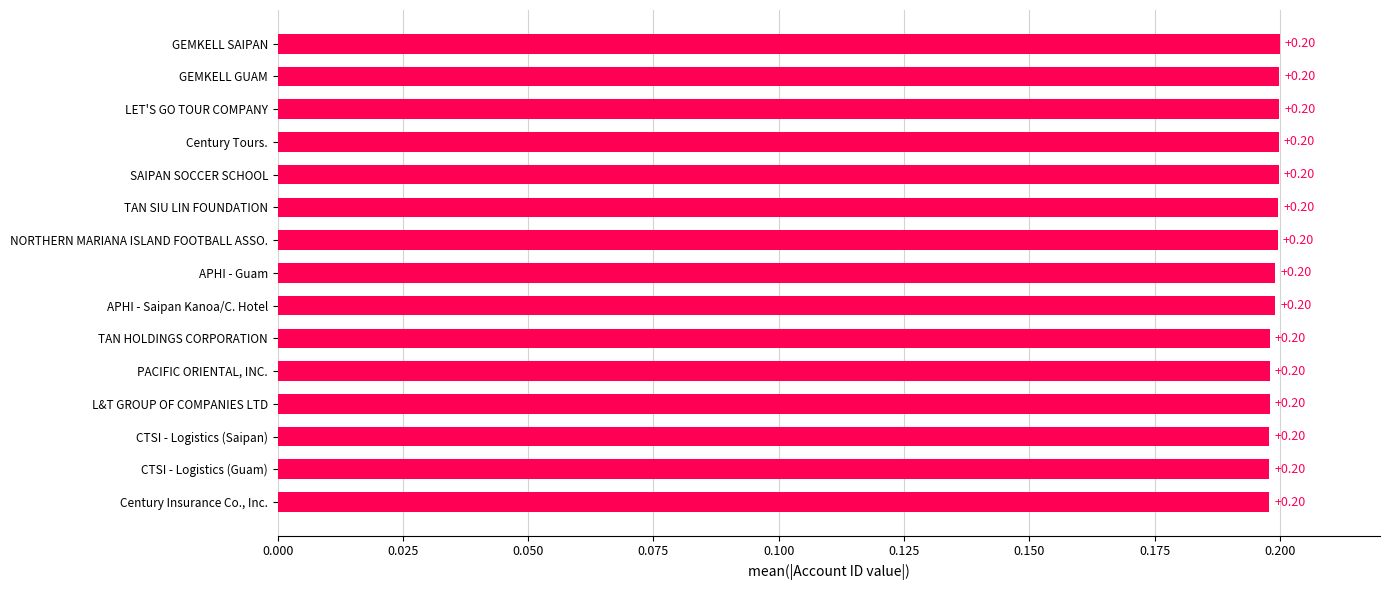

What is the sum of all values?

3.0